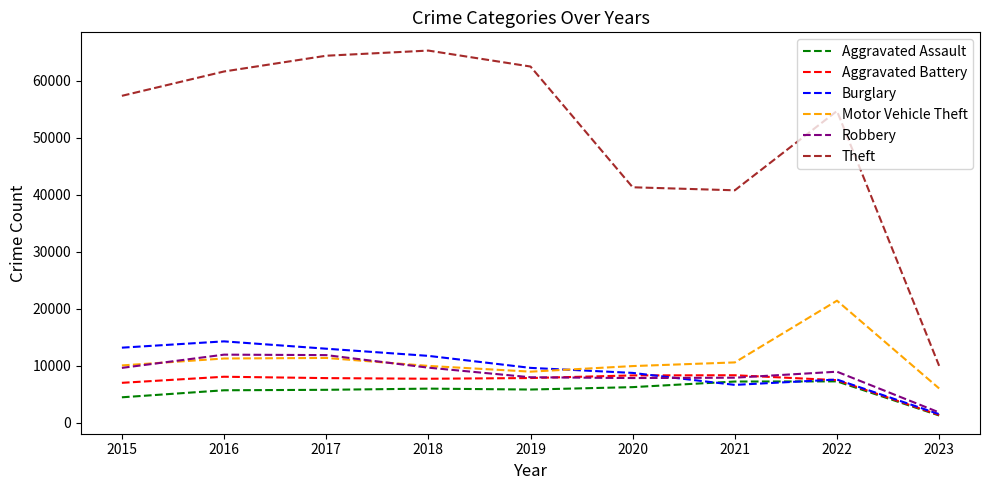

Which series has the largest range (max minus min)?

Theft